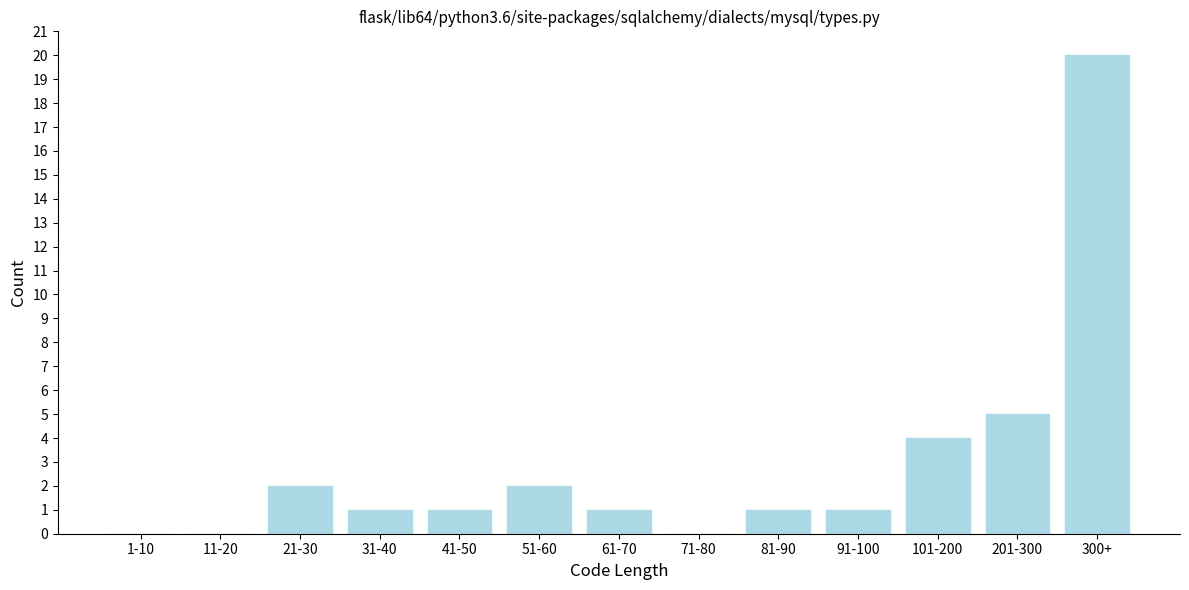

Reading left to right, list all the values displayed in this chart.

1-10=0	11-20=0	21-30=2	31-40=1	41-50=1	51-60=2	61-70=1	71-80=0	81-90=1	91-100=1	101-200=4	201-300=5	300+=20